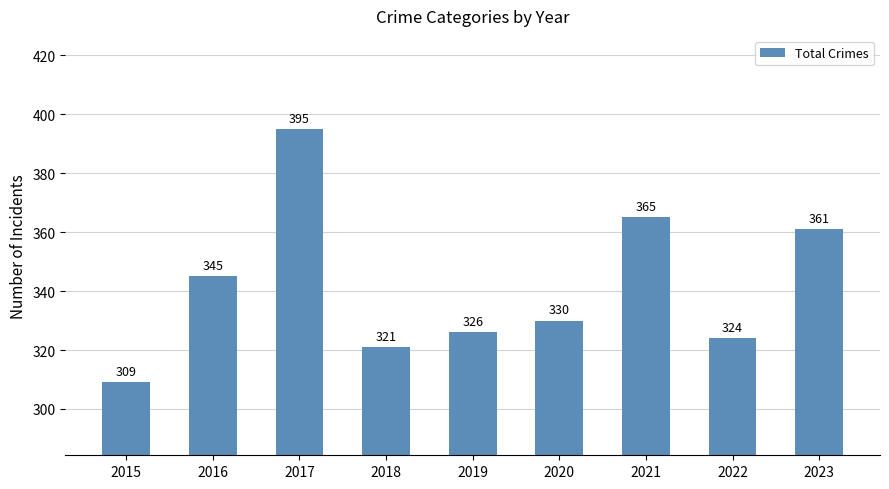

Rank the categories by value from highest to lowest.

2017, 2021, 2023, 2016, 2020, 2019, 2022, 2018, 2015